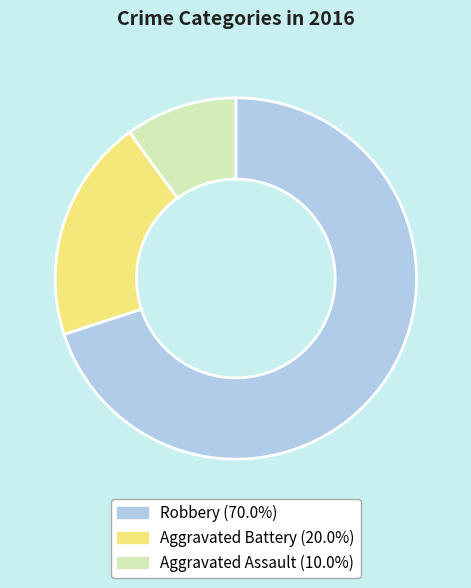

Is there a majority slice in this chart?

Yes